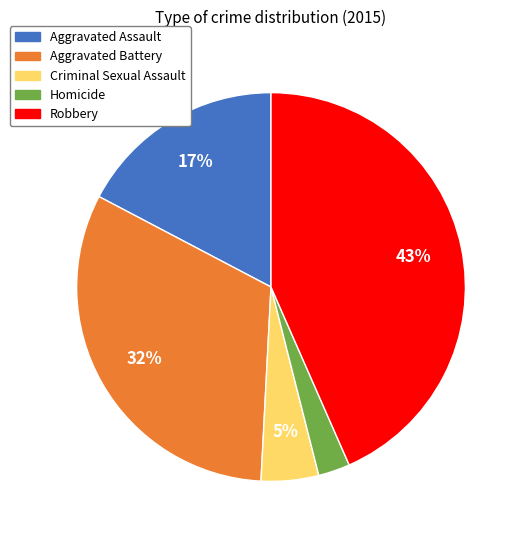

Does Aggravated Assault represent more than half of the total?

No